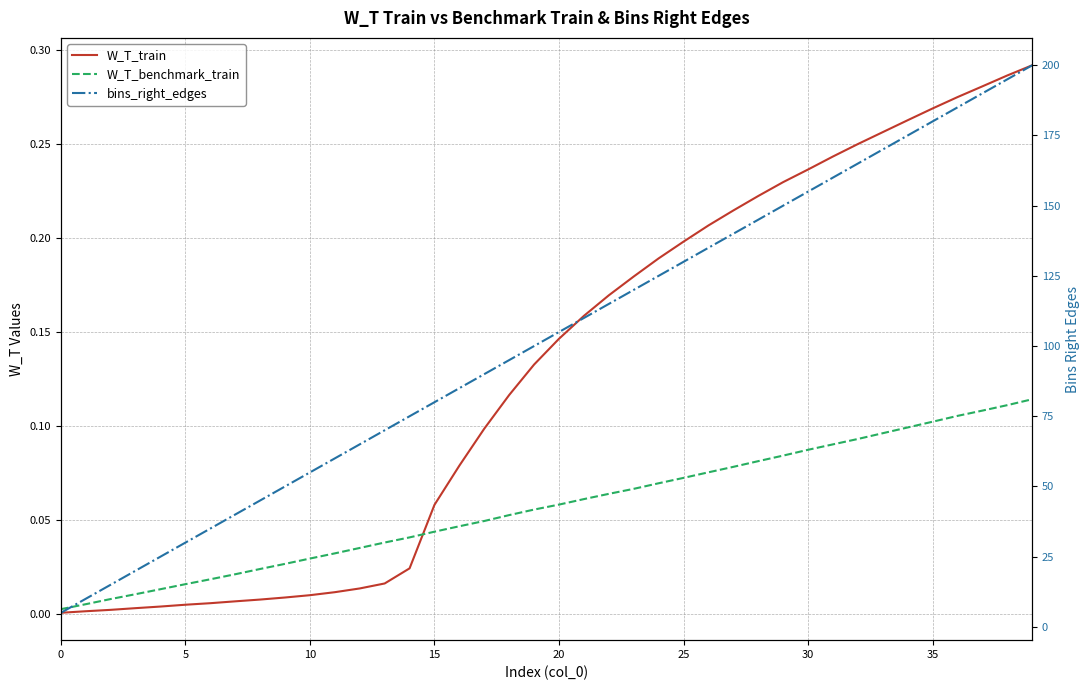

How many categories are shown in the chart?

40